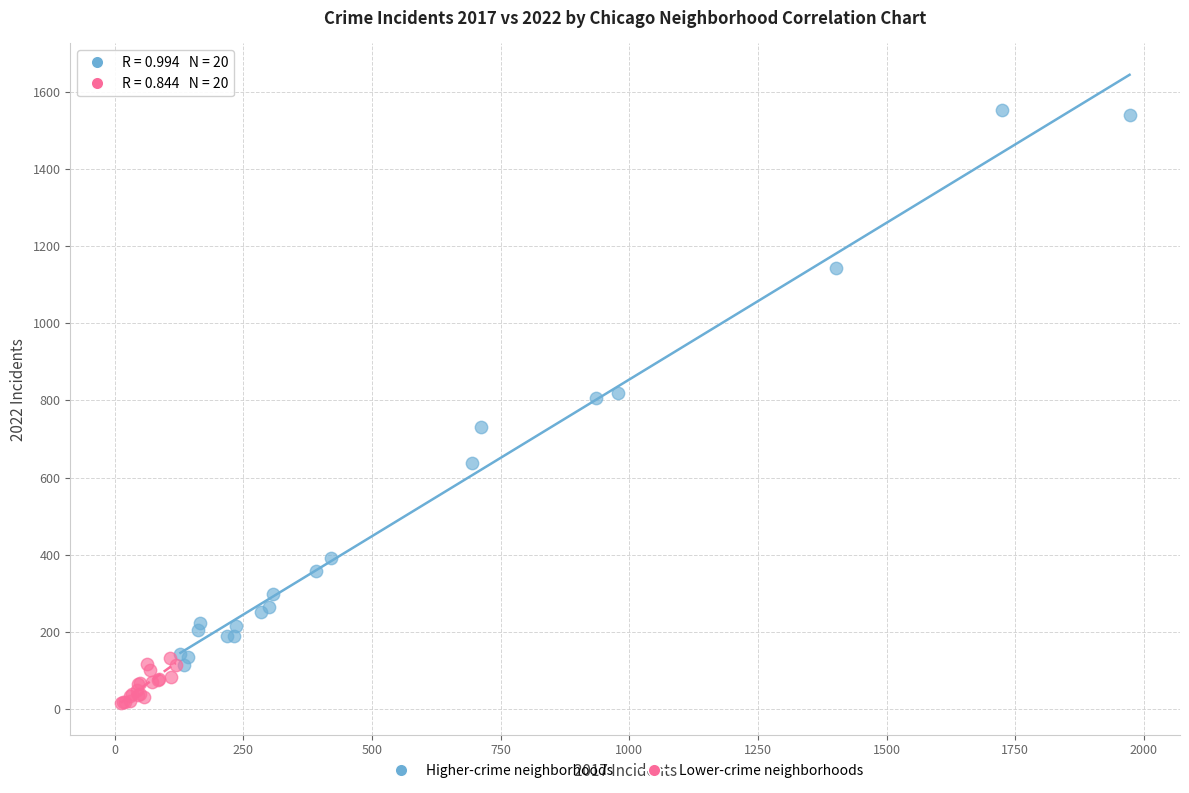

Which series reaches the maximum Y coordinate?

Higher-crime neighborhoods